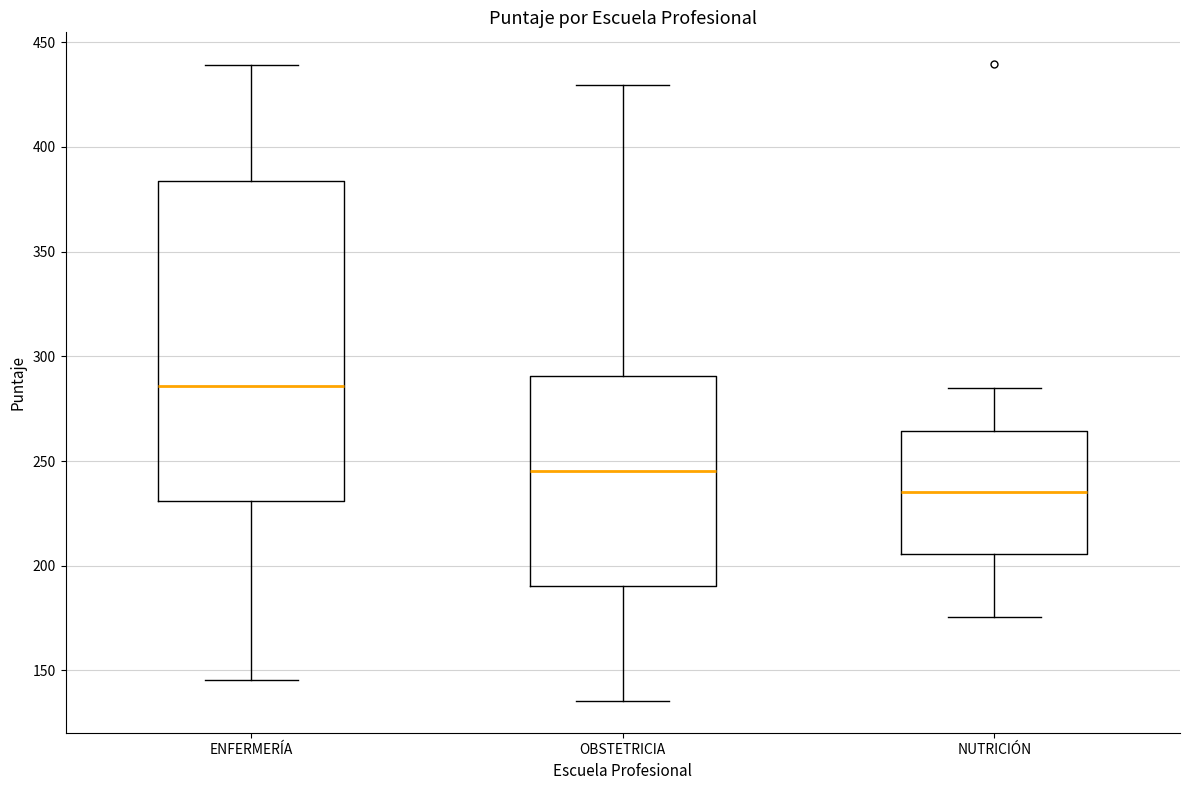

Where does the lower whisker of the box for ENFERMERÍA end on the y-axis? The values are not printed on the chart, so give them approximately, as read against the axis.

145